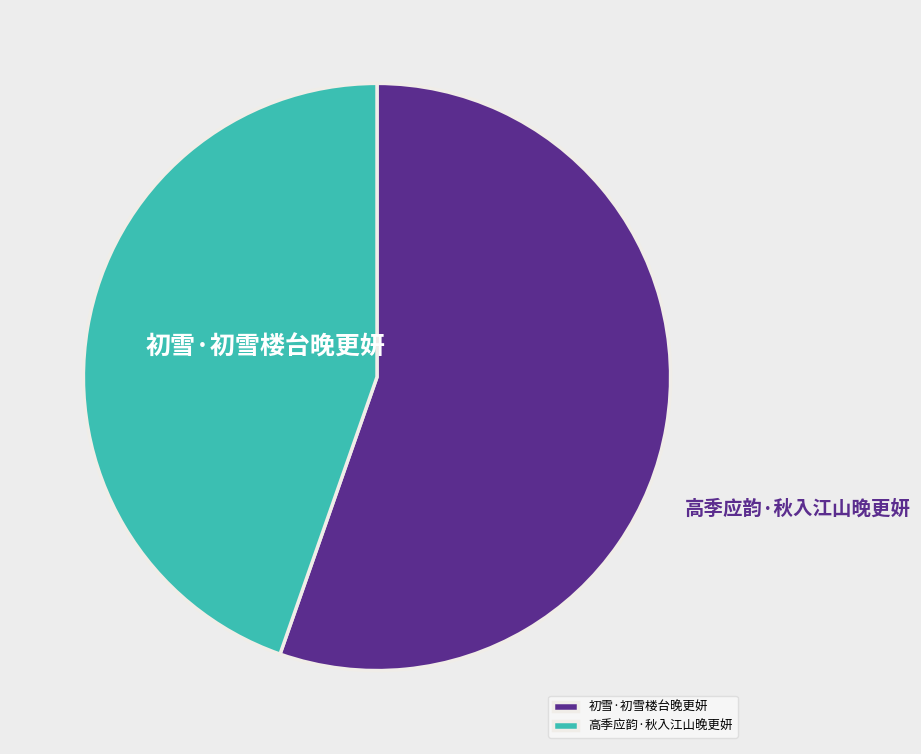

What percentage do 高季应韵·秋入江山晚更妍 and 初雪·初雪楼台晚更妍 together represent?

100.0%